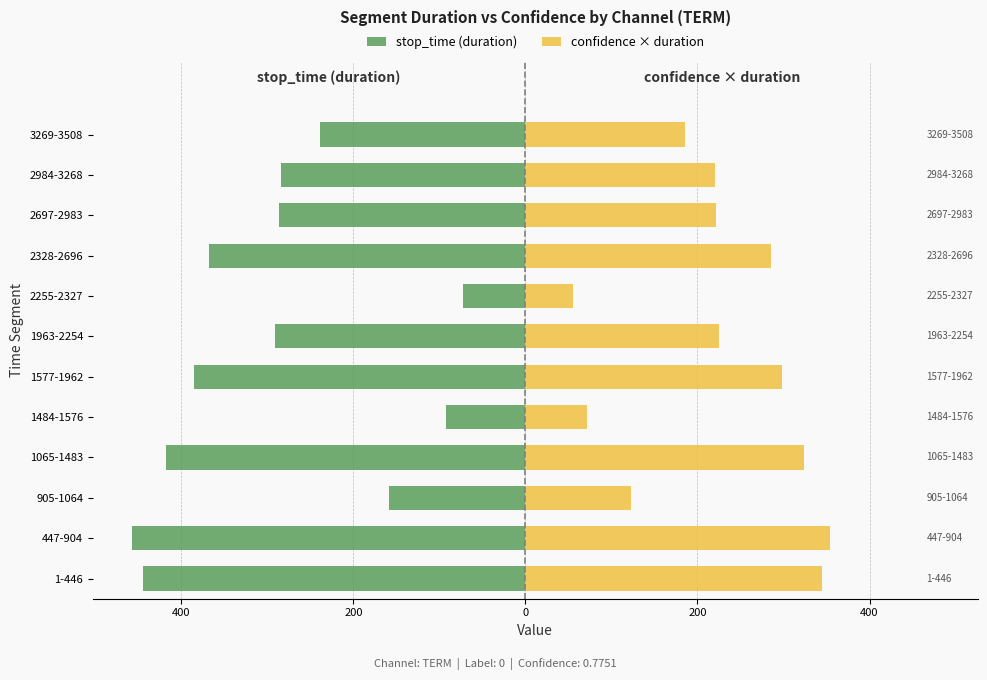

What are all the series names shown in the legend?

stop_time (duration), confidence × duration